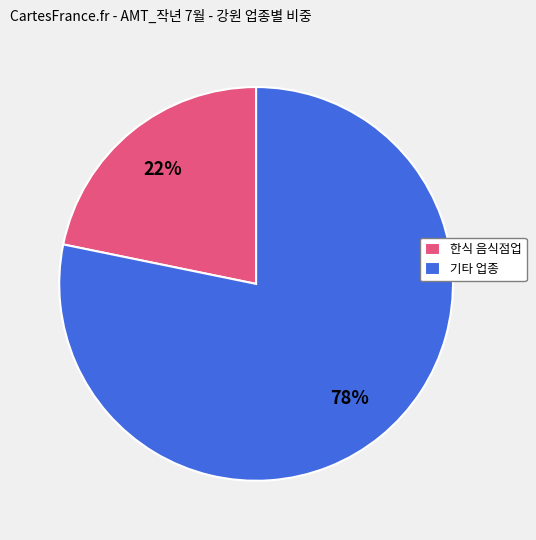

Which slice is the largest?

기타 업종